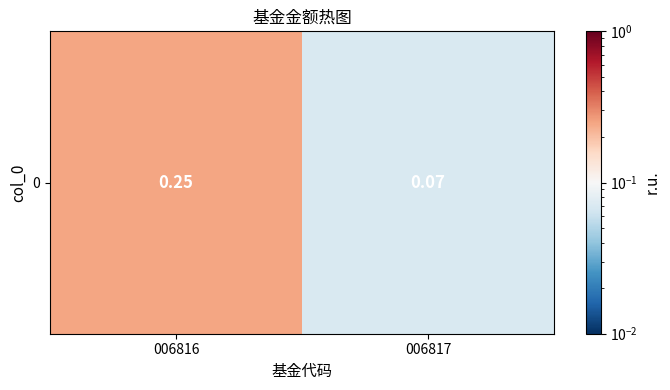

What is the sum of the values at 006817 and 006816?

0.3